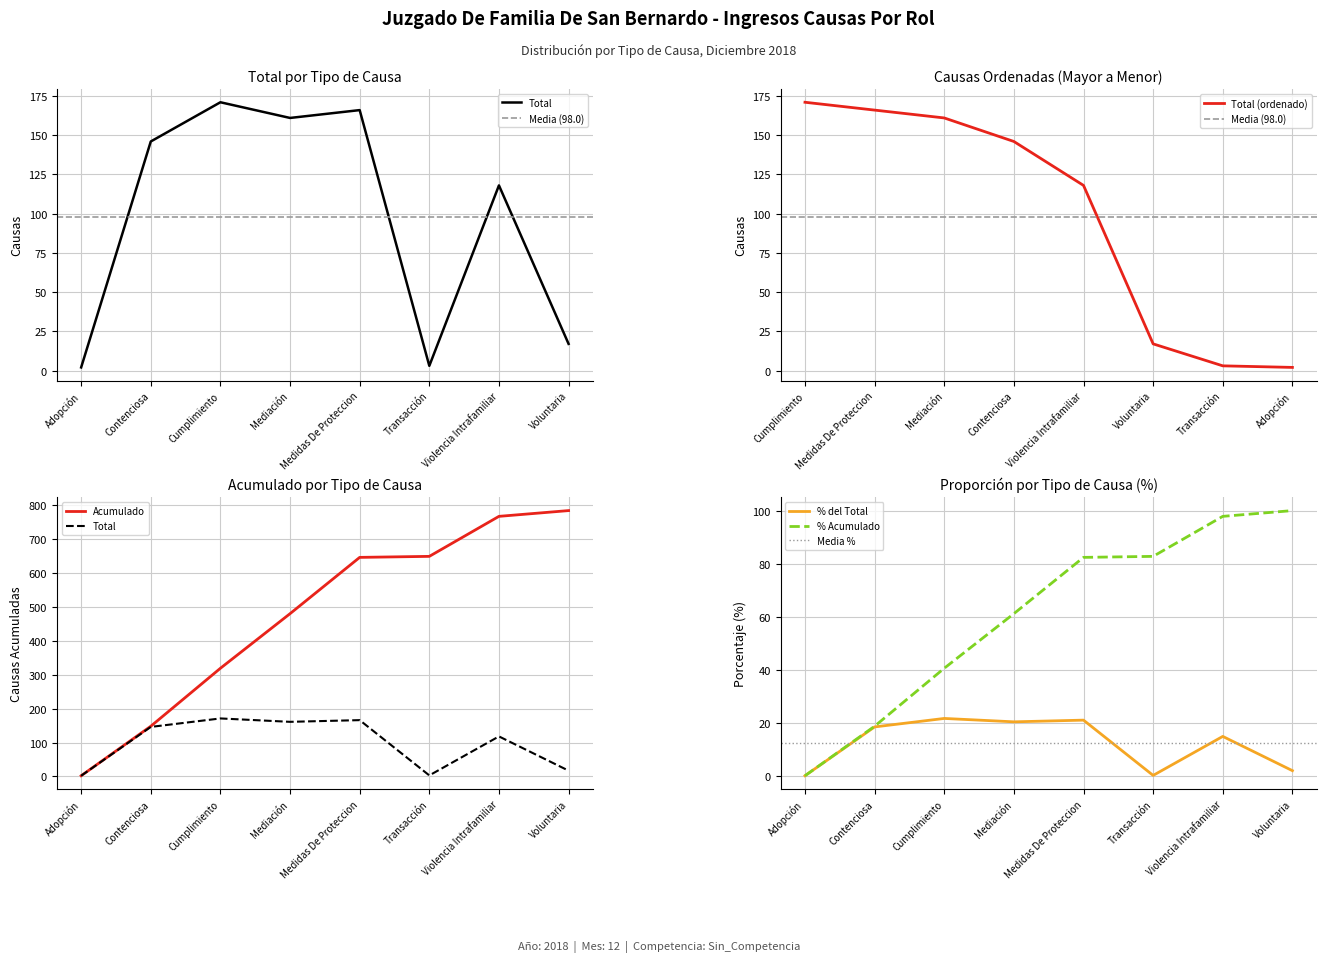

What is the change in value from Mediación to Transacción?

-158